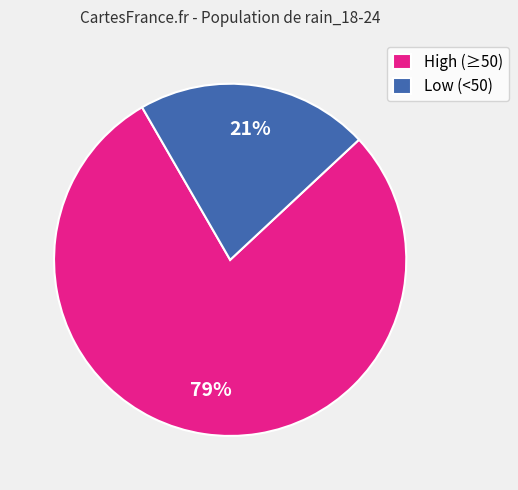

Rank the categories by value from highest to lowest.

High (≥50), Low (<50)